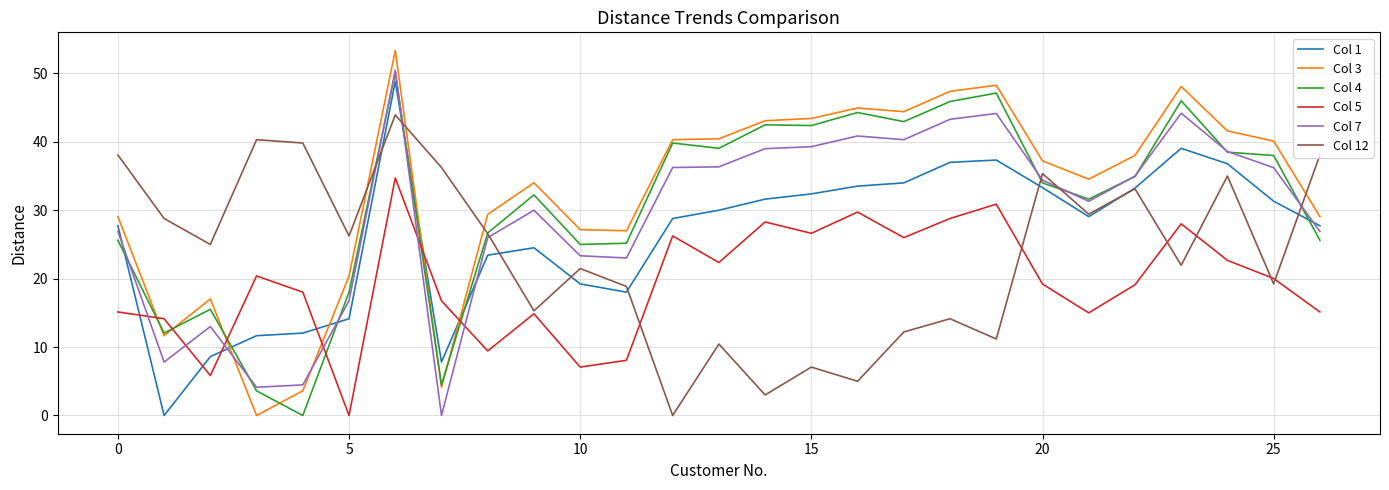

What is the difference between the maximum and minimum values in the Col 4 series?

50.1